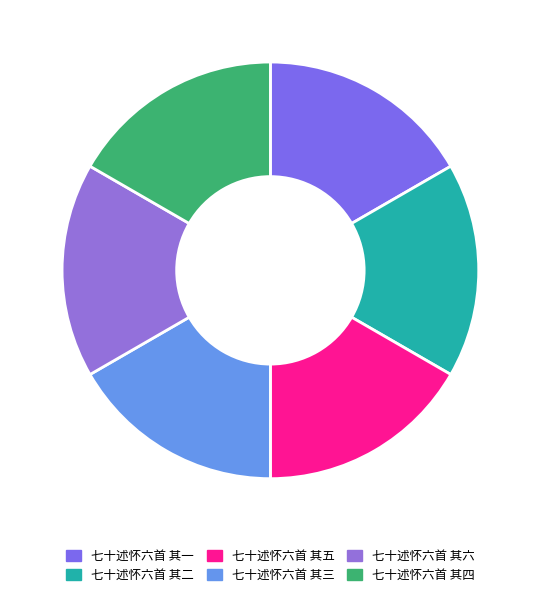

What is the total percentage of 七十述怀六首 其三 and 七十述怀六首 其六?

33.3%